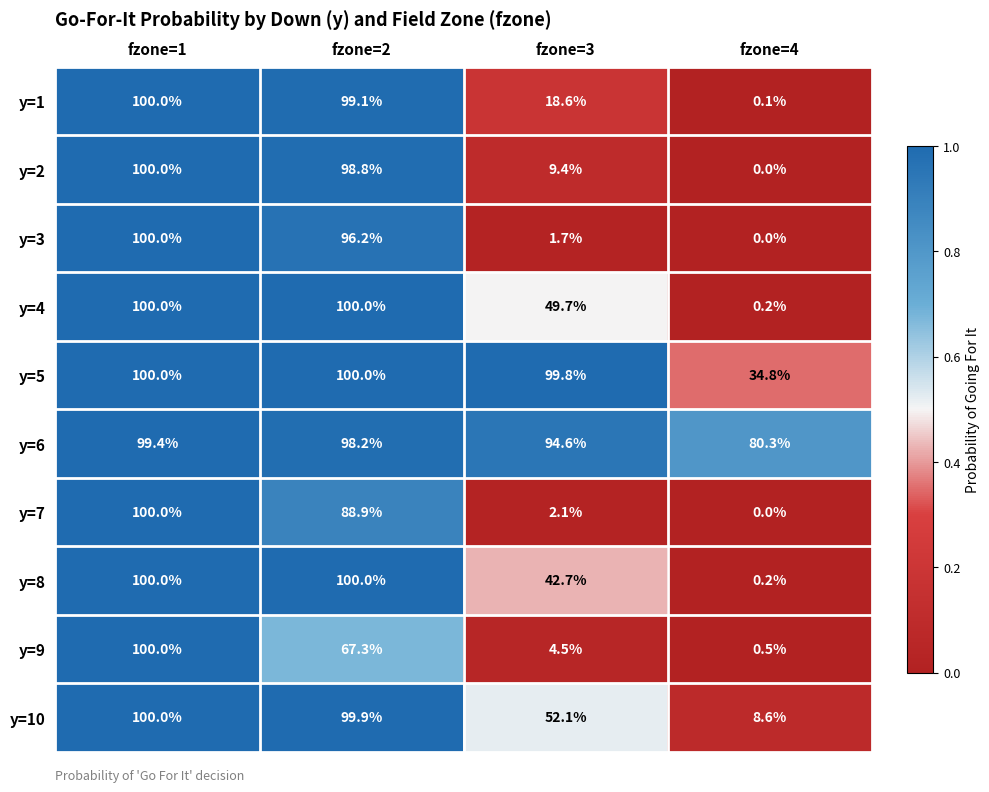

What is the sum of the y=9 values at fzone=3 and fzone=4?

5.0